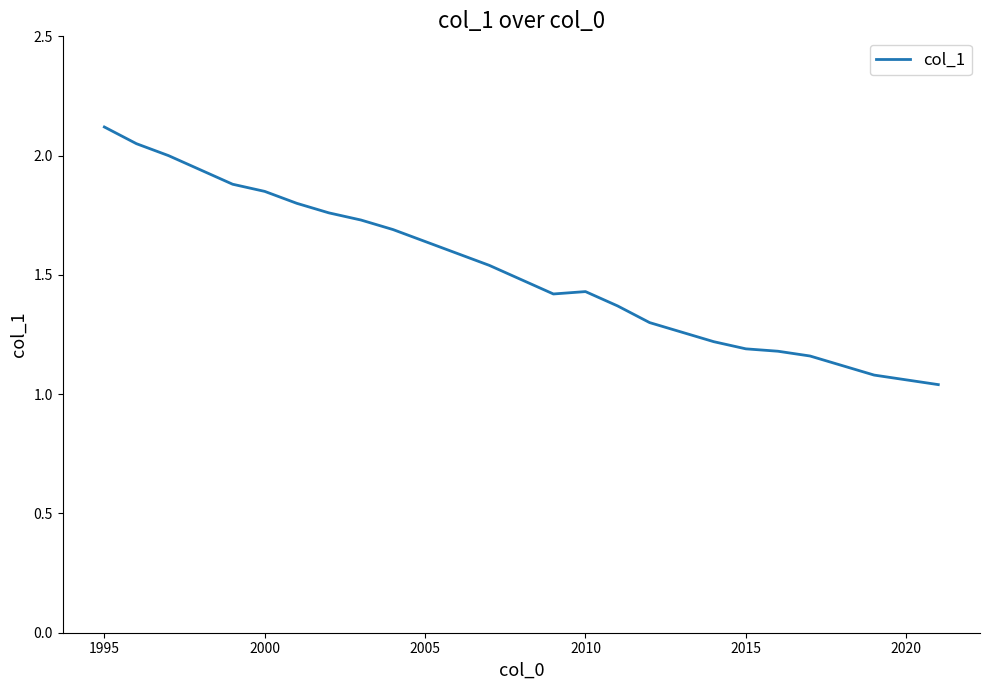

What is the greatest value displayed?

2.1